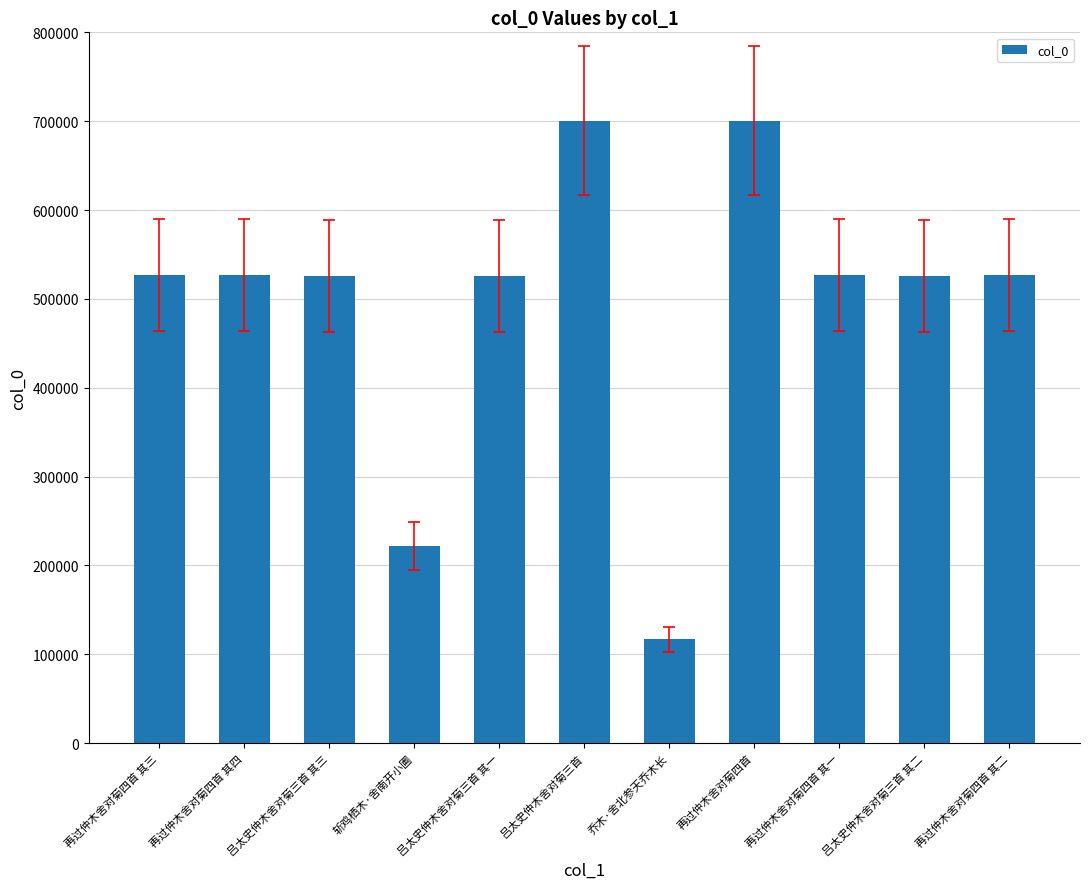

What is the smallest value displayed?

116854